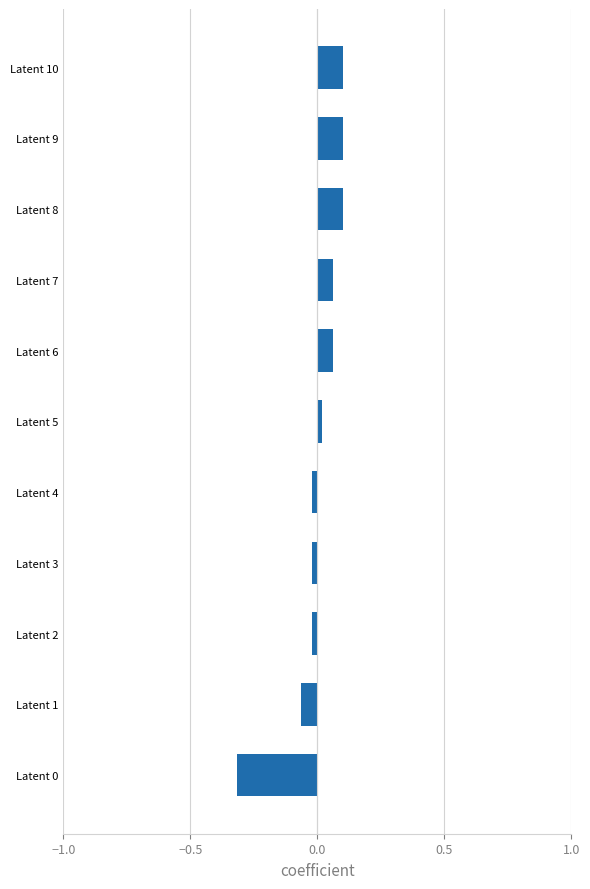

Between Latent 10 and Latent 6, which is larger?

Latent 10